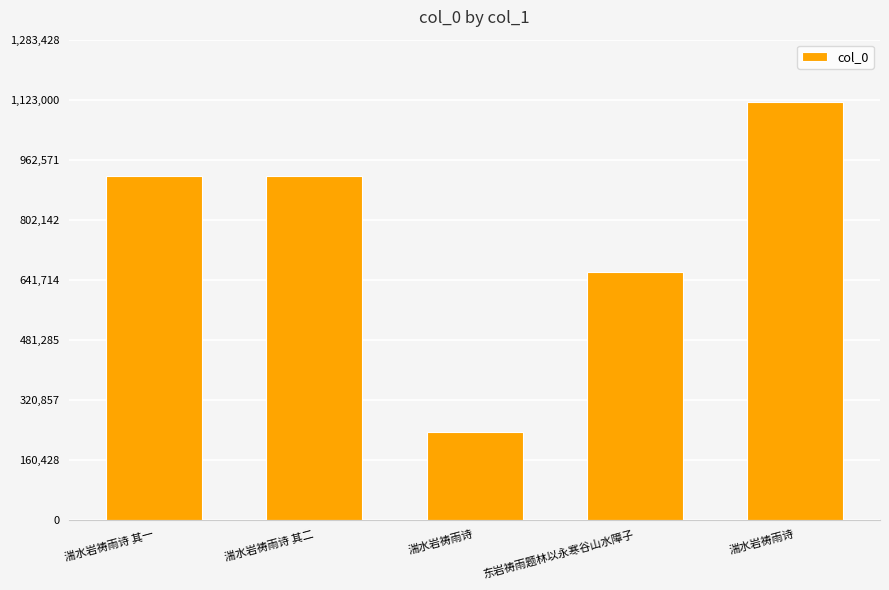

The chart shows a value of 917770 at 湍水岩祷雨诗 其二. True or false?

True